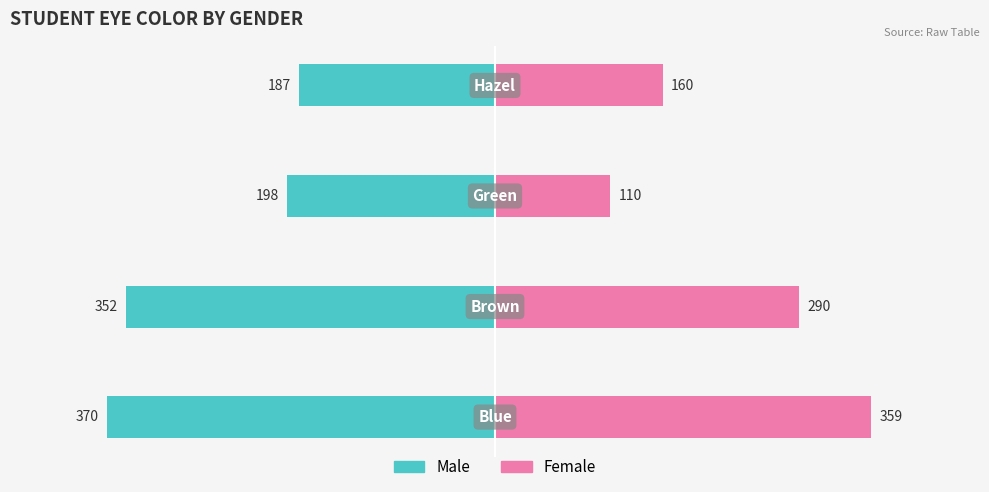

Reading right to left, extract all data points from this chart.

male: 3=-187	2=-198	1=-352	0=-370
female: 3=160	2=110	1=290	0=359